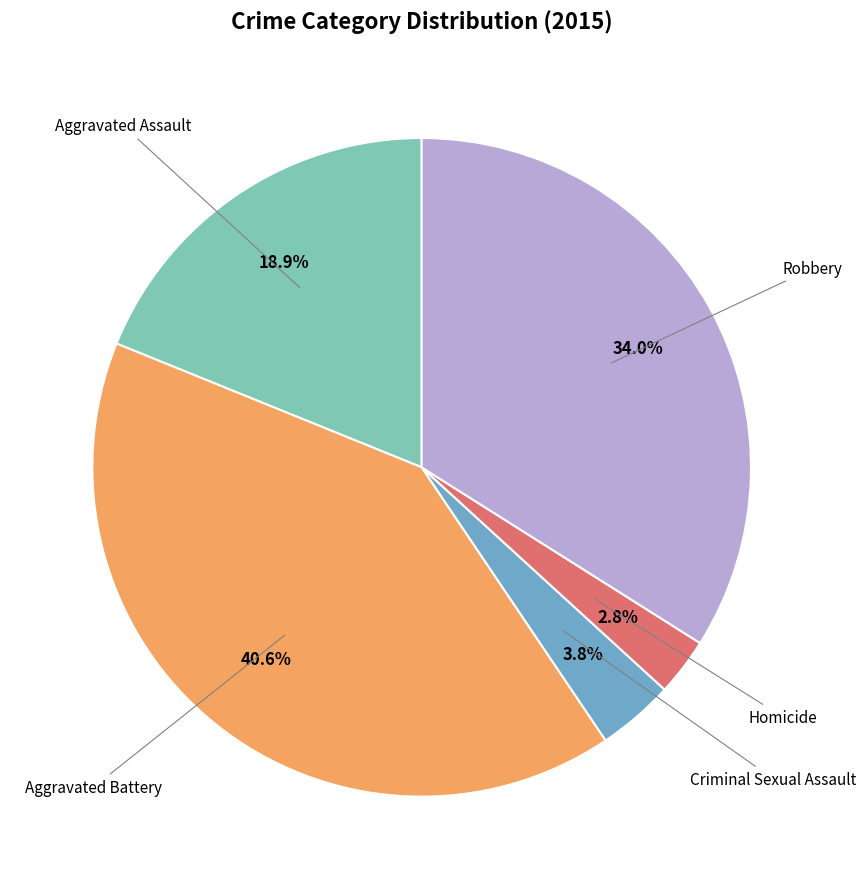

Is there any slice that represents more than half of the pie?

No